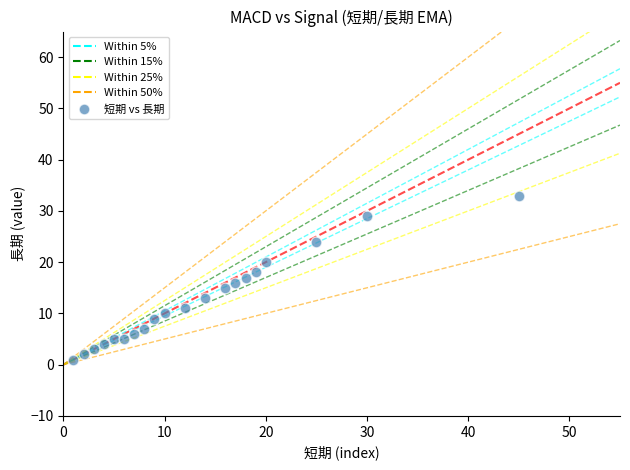

What is the range of Y values (max minus min)?

32